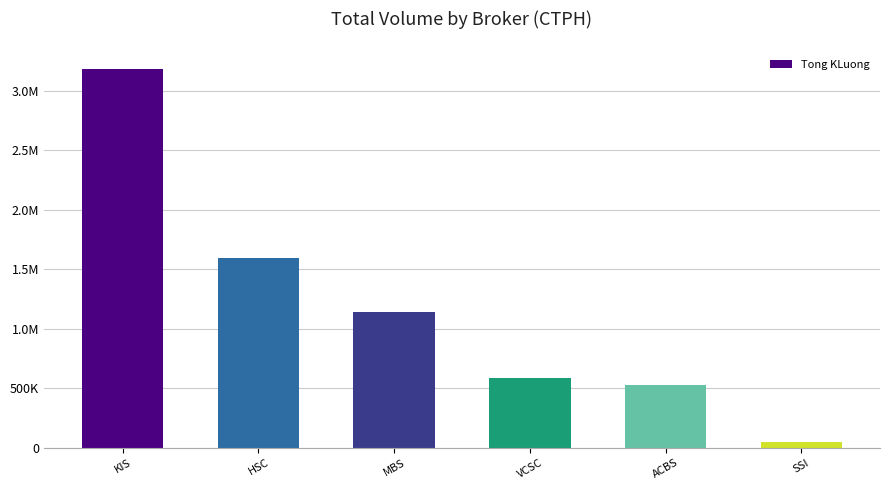

Are the bars horizontal?

No